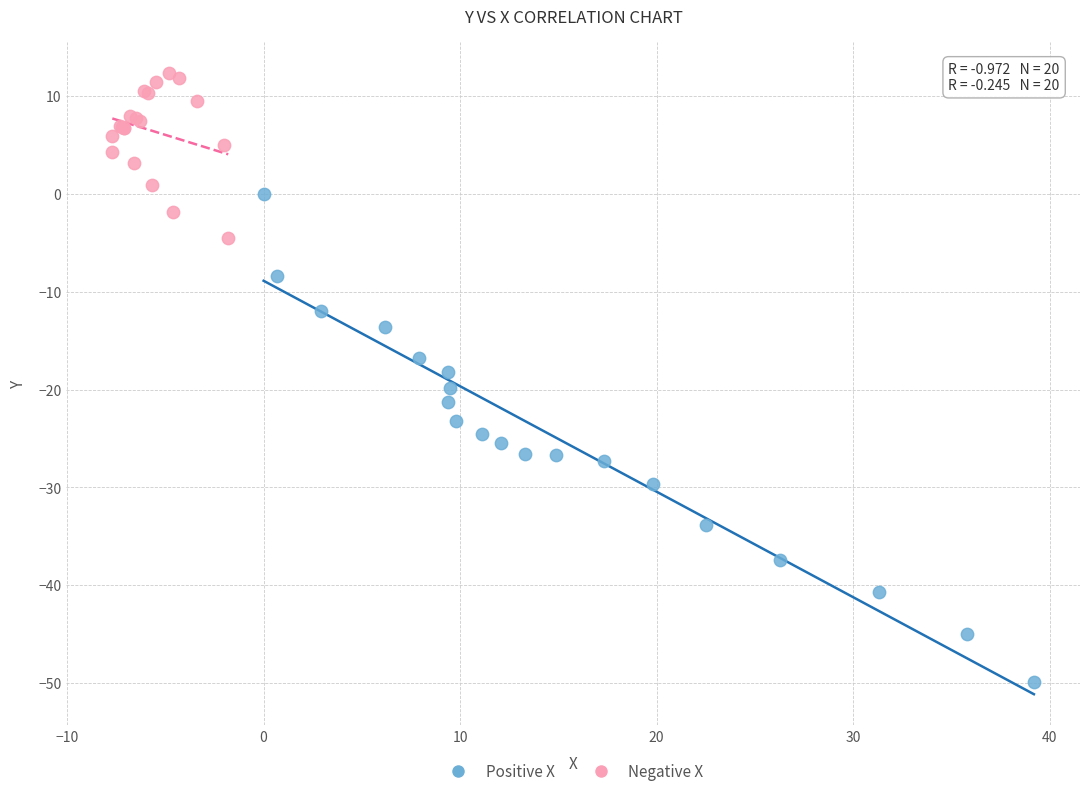

Which series contains the highest Y value?

Negative X